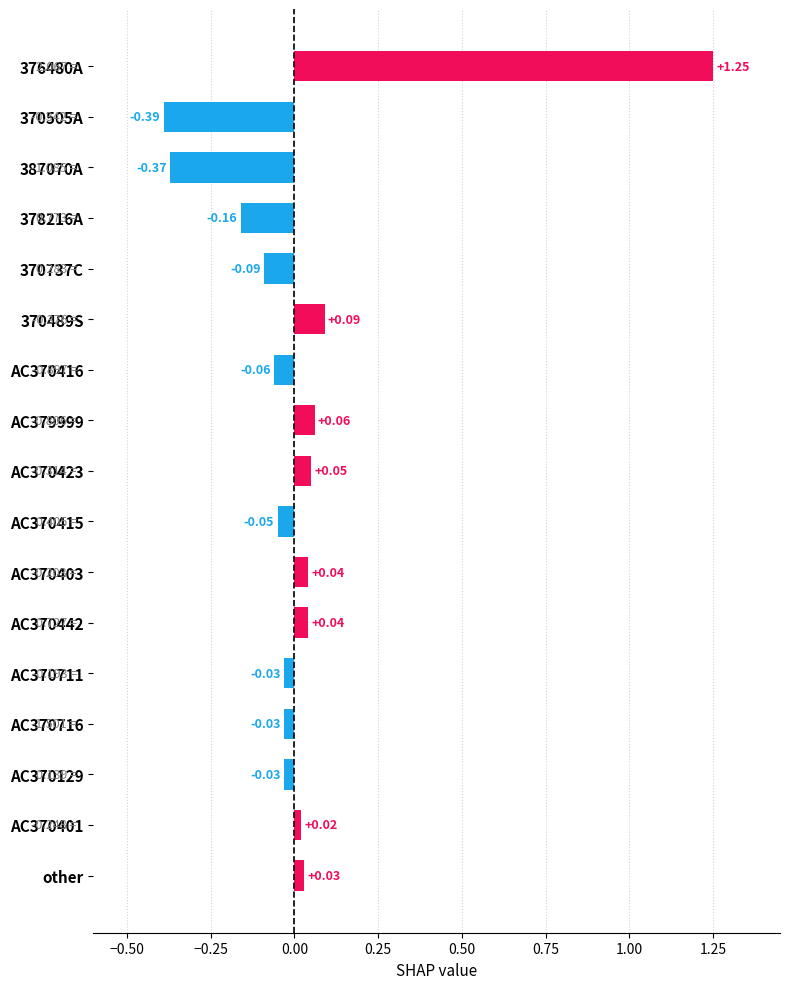

What is the sum of all values?

0.4